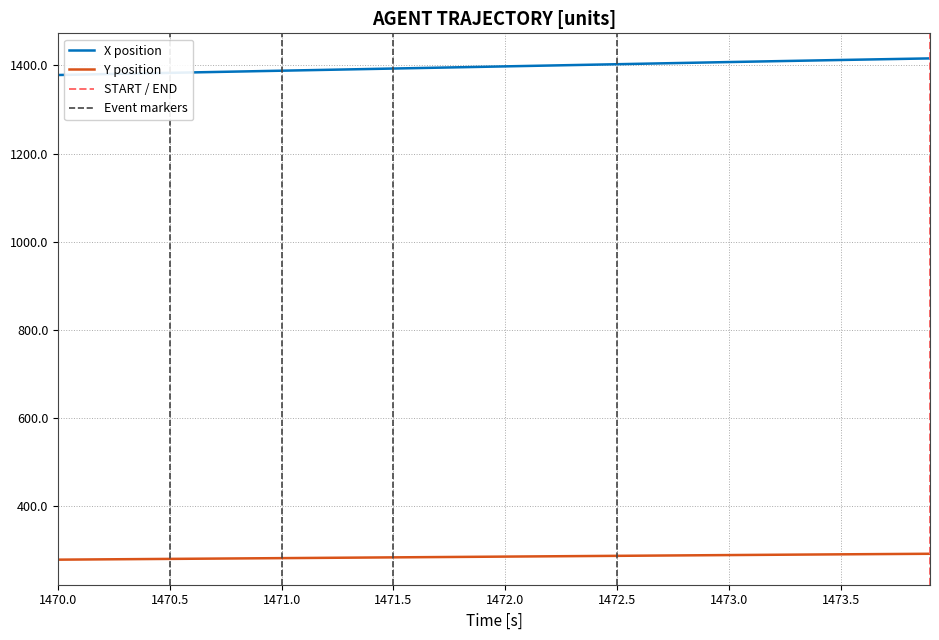

Does the chart display data point markers on the line(s)?

No